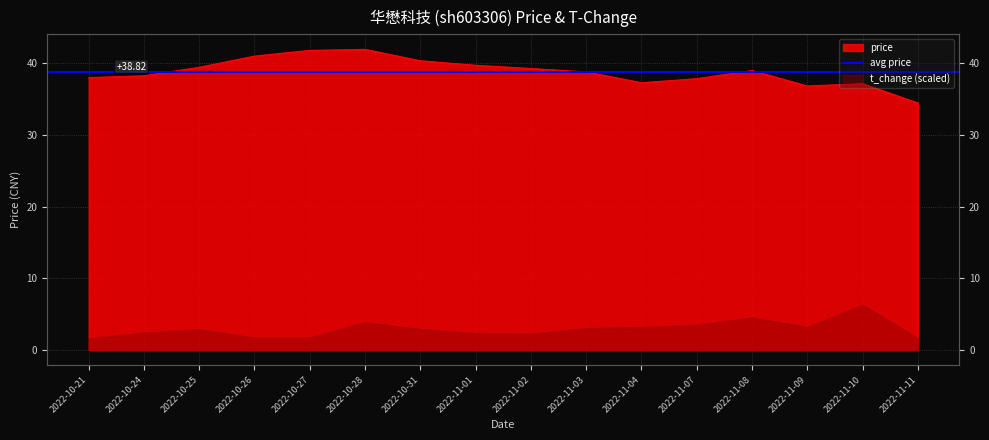

Reading left to right, what are all the values shown in this chart?

38.0	38.3	39.4	41.0	41.8	41.9	40.4	39.7	39.3	38.8	37.3	37.9	39.0	36.8	37.2	34.5